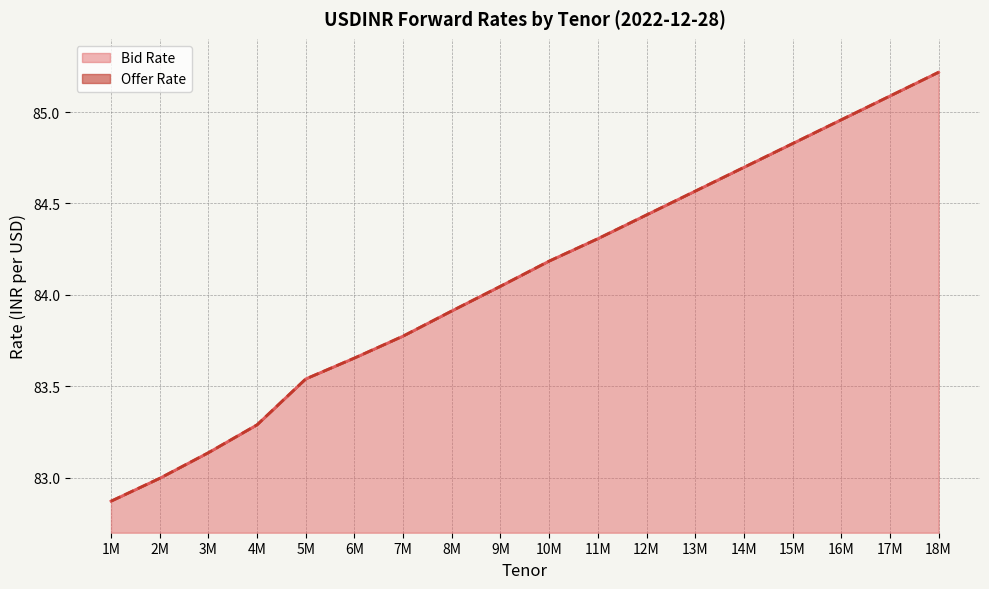

At which label does Bid Rate reach its peak?

18M